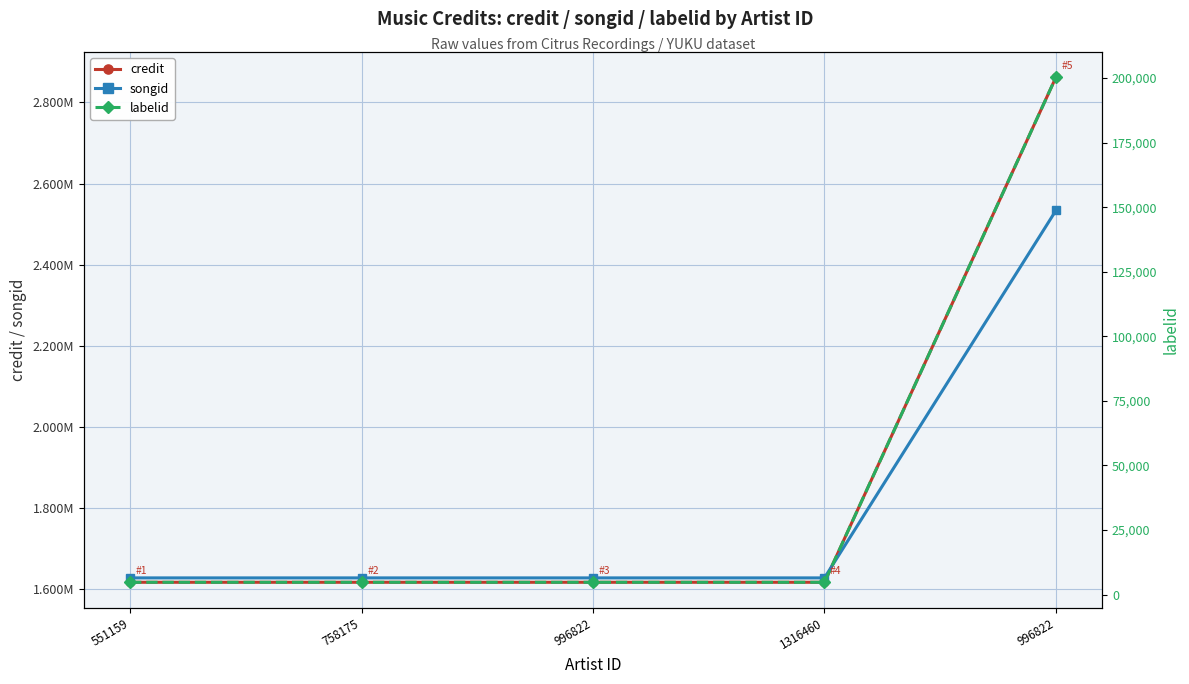

Does the chart have visible grid lines?

Yes